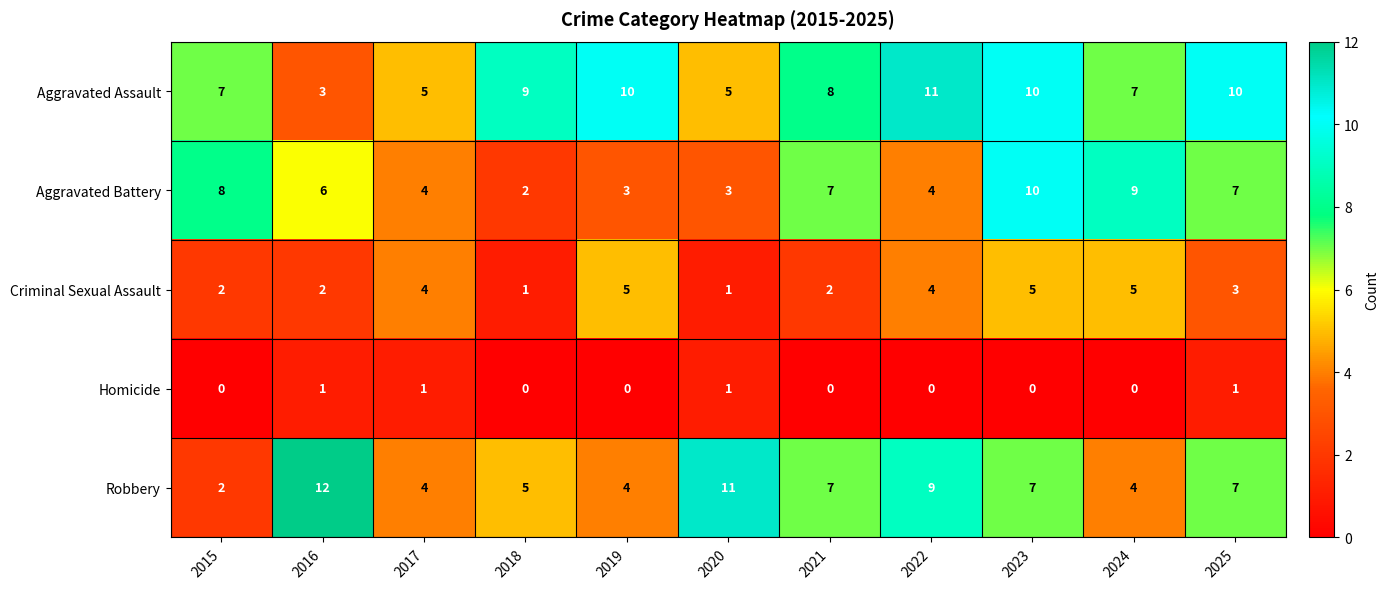

The Aggravated Battery series shows 2 at 2018. True or false?

True